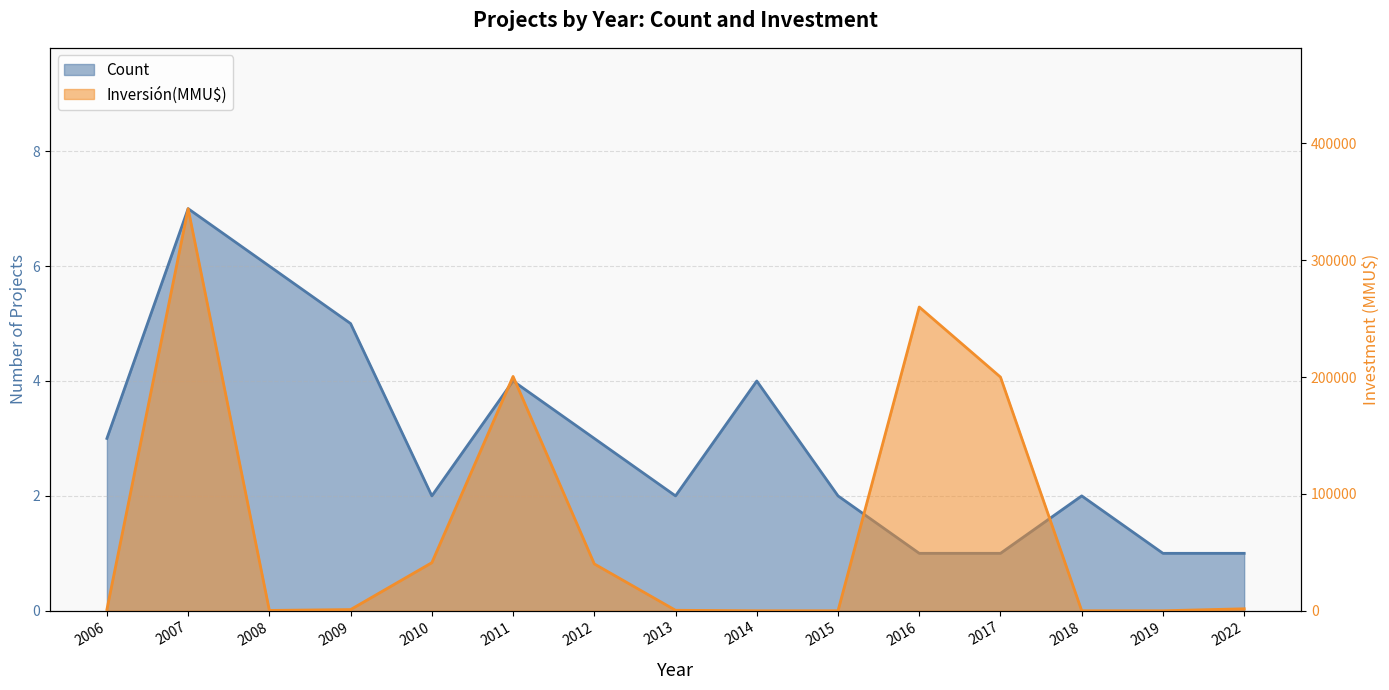

Where does the Inversión(MMU$) series first go above 1074?

2007